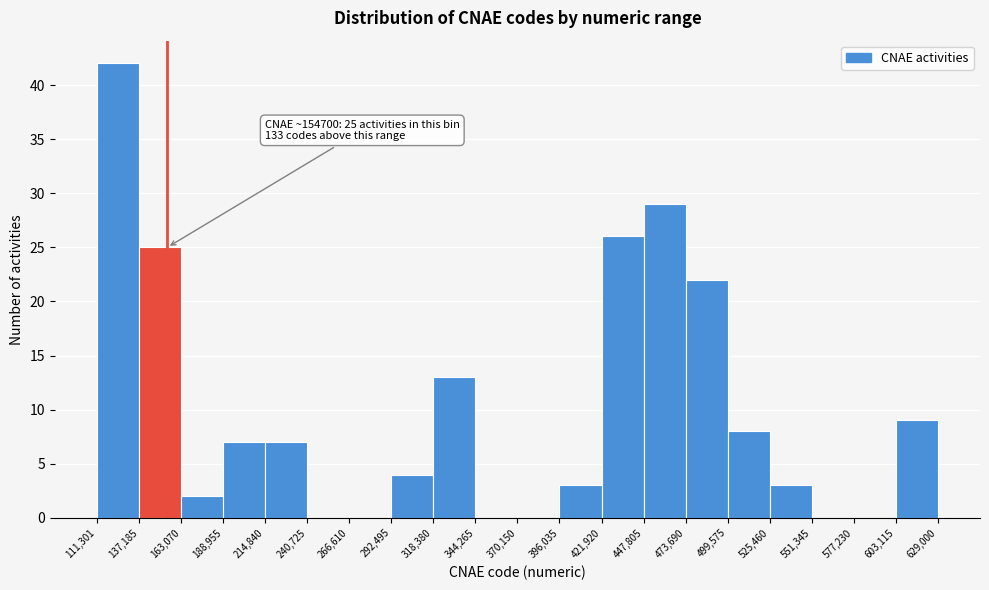

Over which range of the x-axis is the bar tallest?

111,301 to 137,185